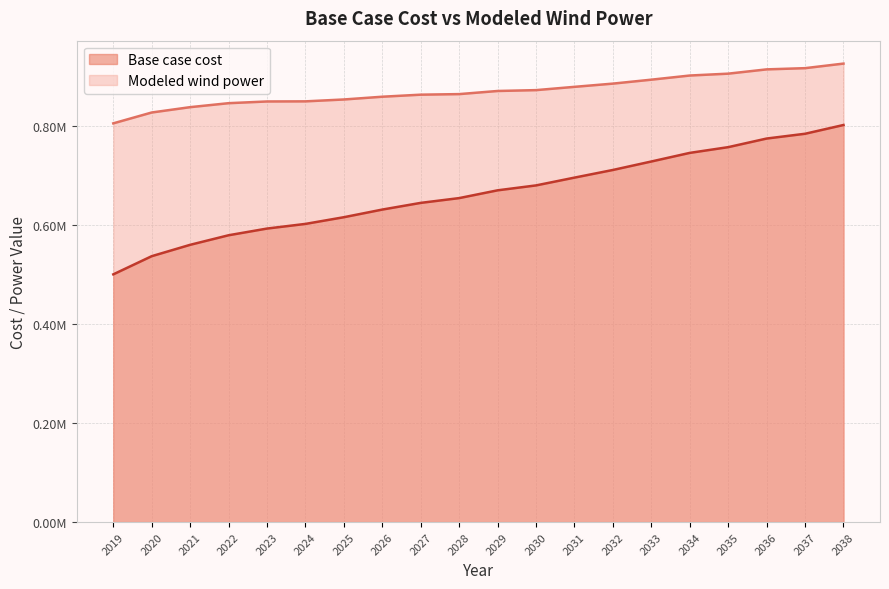

Reading right to left, list all the values displayed in this chart.

Base case cost: 801308.7	783620.2	773969.7	756598.8	745018.2	727647.3	710558.1	695111.1	679394.8	669478.8	653784.7	644141.8	630641.9	615213.3	601713.3	592305.4	578800.1	559506.8	536567.5	499895.6
Modeled wind power: 925229.9	916005.3	913559.2	904911.7	901148.1	892772.6	884819.8	878306.7	871672.0	869948.1	863642.0	862505.0	858367.3	852814.3	849013.4	848785.2	845332.1	837314.7	826532.6	804638.2